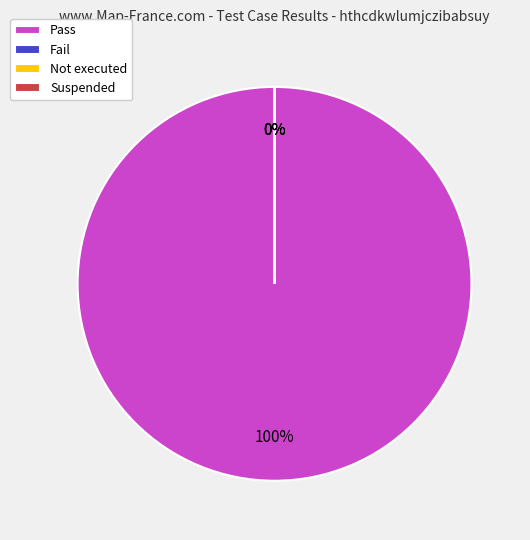

Is it true that Fail is 0% of the pie?

True